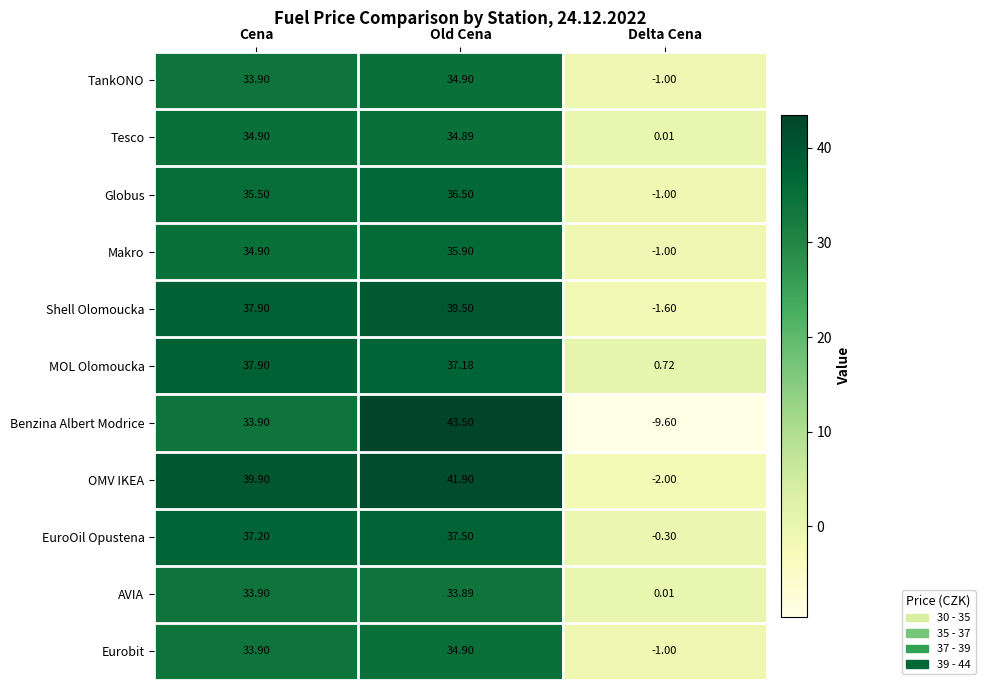

How many data points in MOL Olomoucka are less than 37?

1